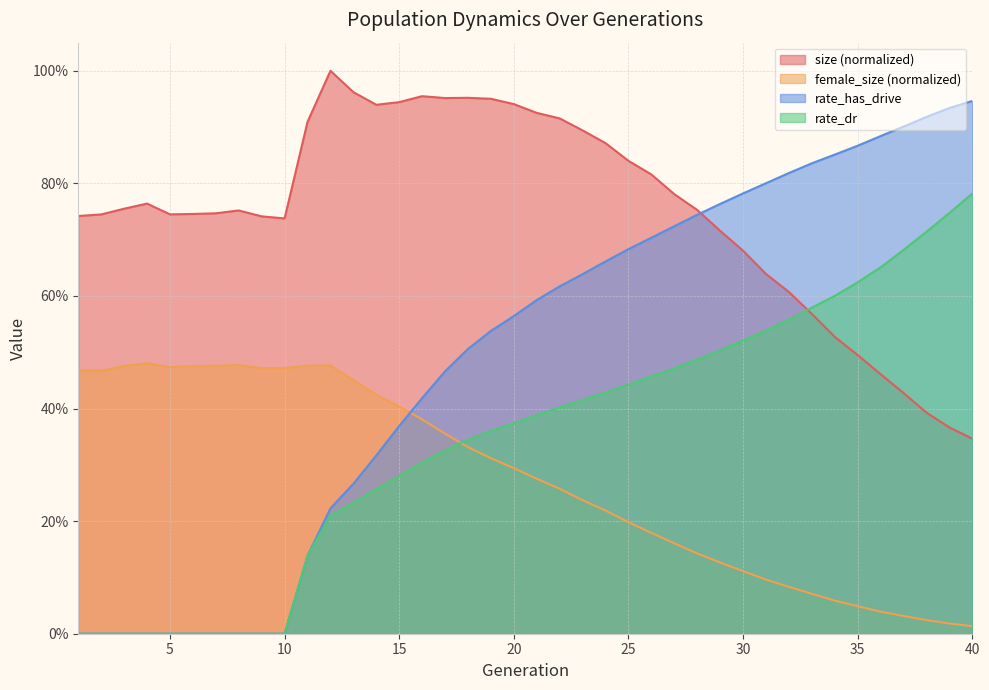

List the labels in order of female_size value, largest first.

4, 8, 12, 11, 7, 3, 6, 5, 10, 9, 1, 2, 13, 14, 15, 16, 17, 18, 19, 20, 21, 22, 23, 24, 25, 26, 27, 28, 29, 30, 31, 32, 33, 34, 35, 36, 37, 38, 39, 40